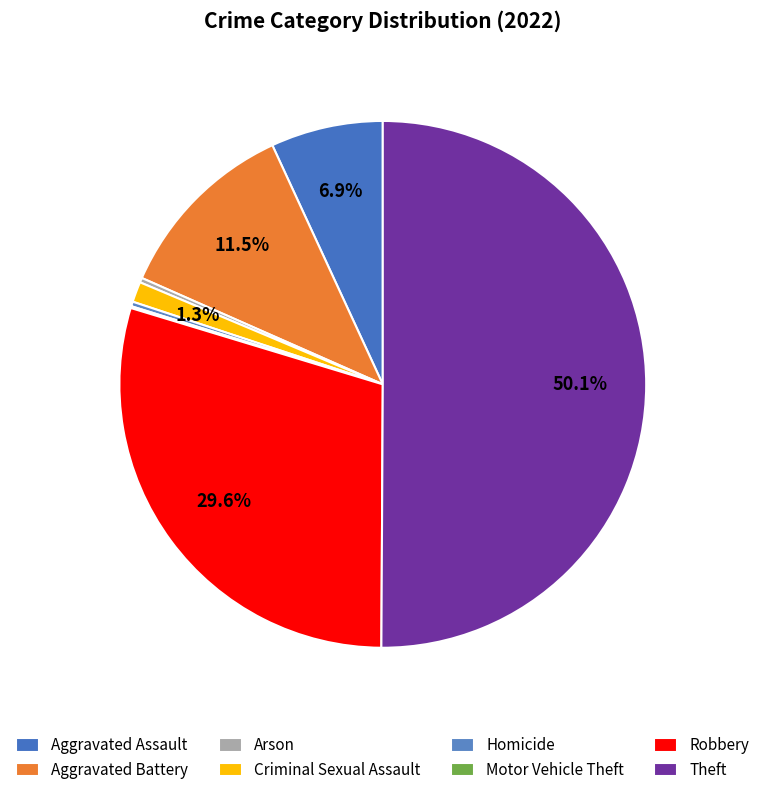

What is the majority slice?

Theft